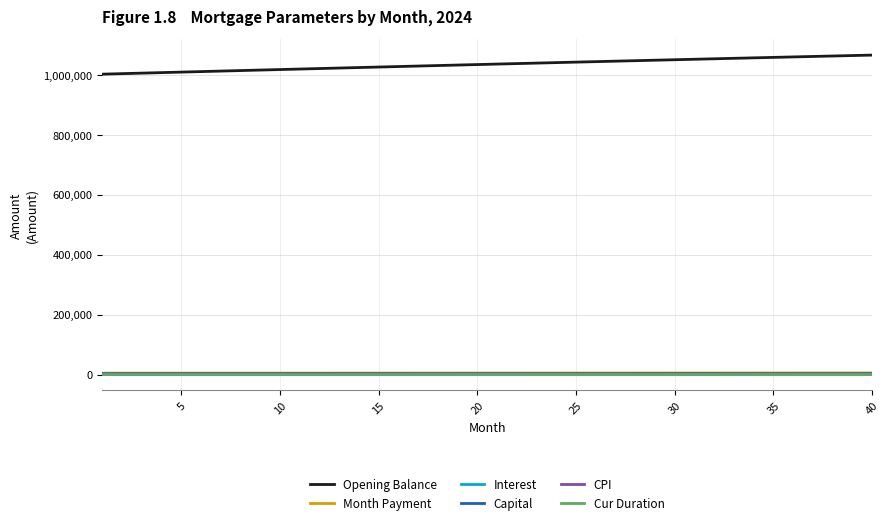

True or false: Capital and Opening Balance cross at least once.

False